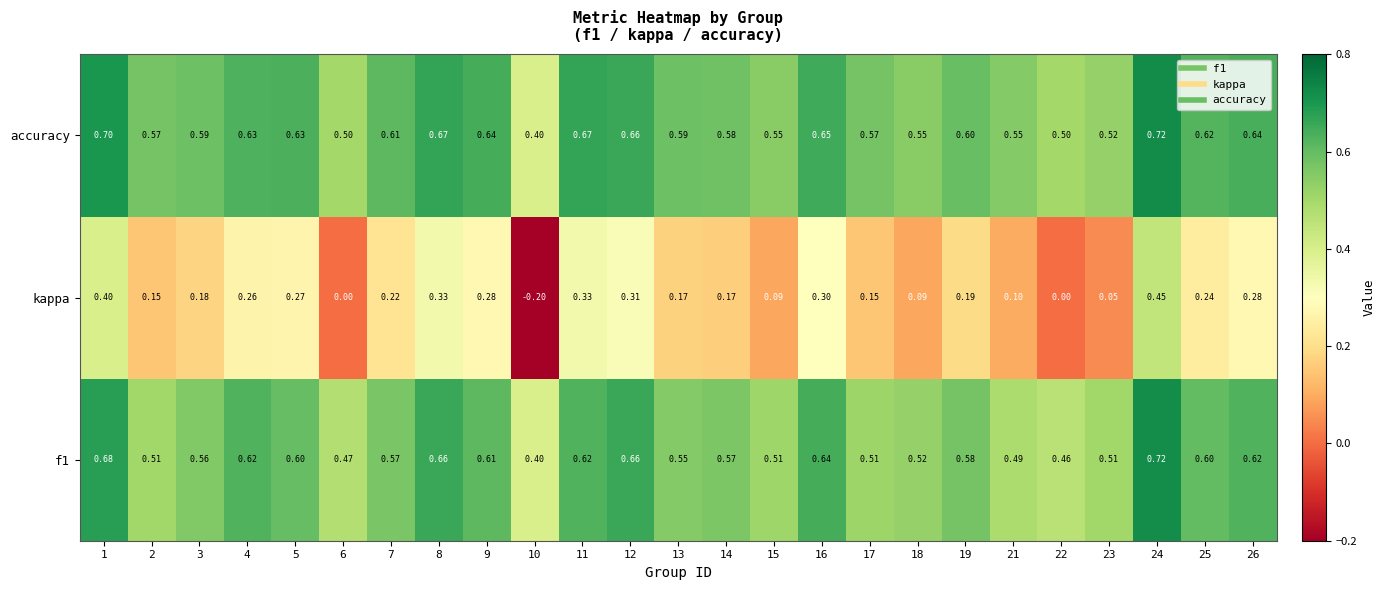

Between 9 and 13, which series saw the biggest shift?

kappa